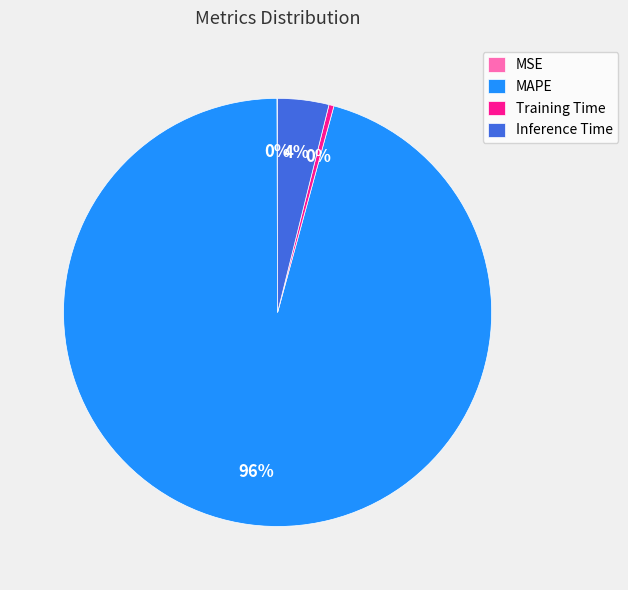

The Inference Time slice represents 4% of the pie. True or false?

True